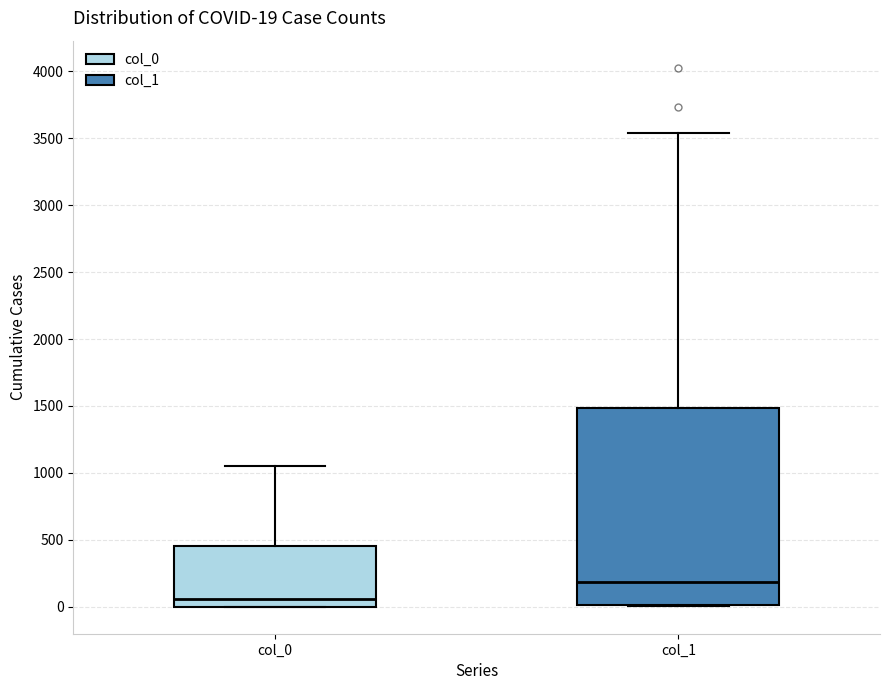

Which box has the lowest median line?

col_0